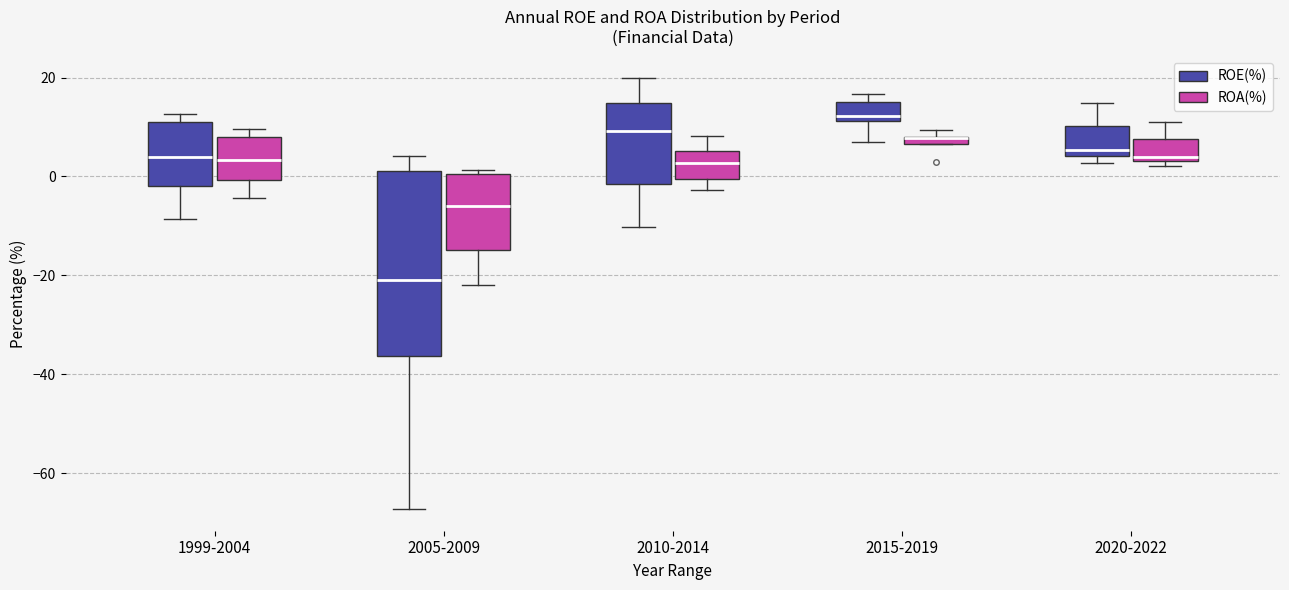

Where does the median line of the box for 2010-2014 (ROA(%)) sit on the y-axis? The values are not printed on the chart, so give them approximately, as read against the axis.

2